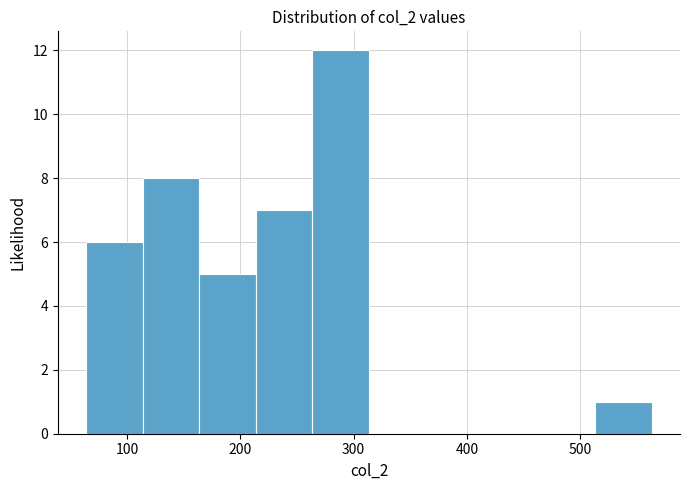

What is the height of the bar covering 60 to 110 on the x-axis? Neither the bar edges nor the heights are printed on the chart, so give them approximately, as read against the axes.

6